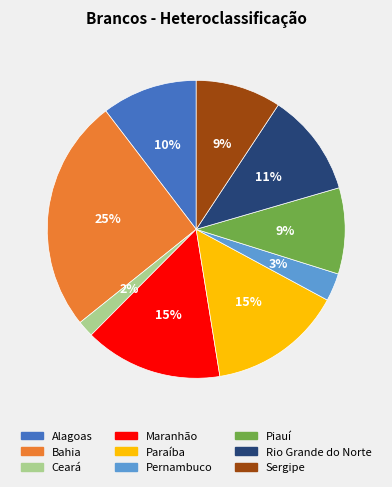

How many segments does this pie chart have?

9